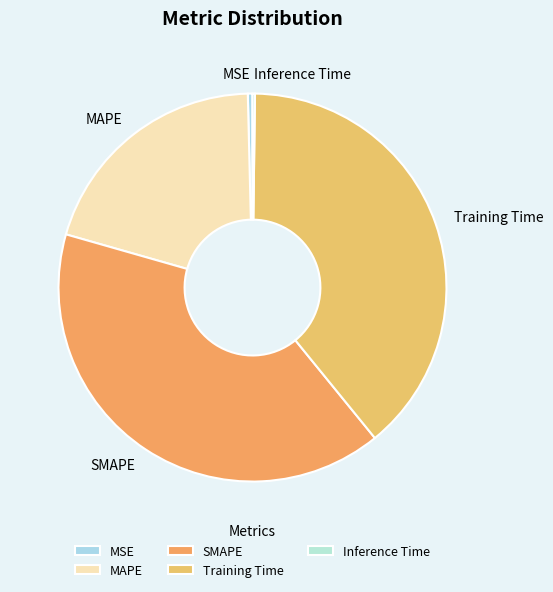

Which category has the biggest portion of the pie?

SMAPE